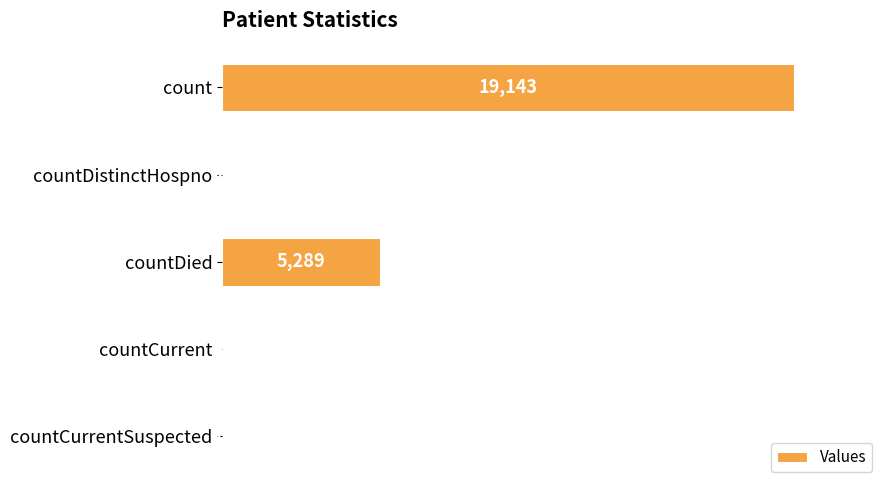

What is the maximum value shown in the chart?

19143